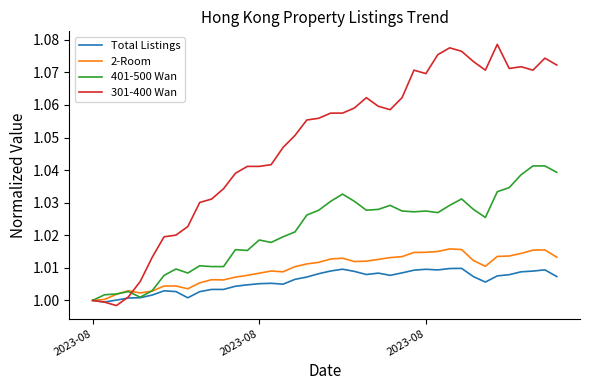

After their last crossing, which series has the higher values: 301-400 Wan or 2-Room?

301-400 Wan